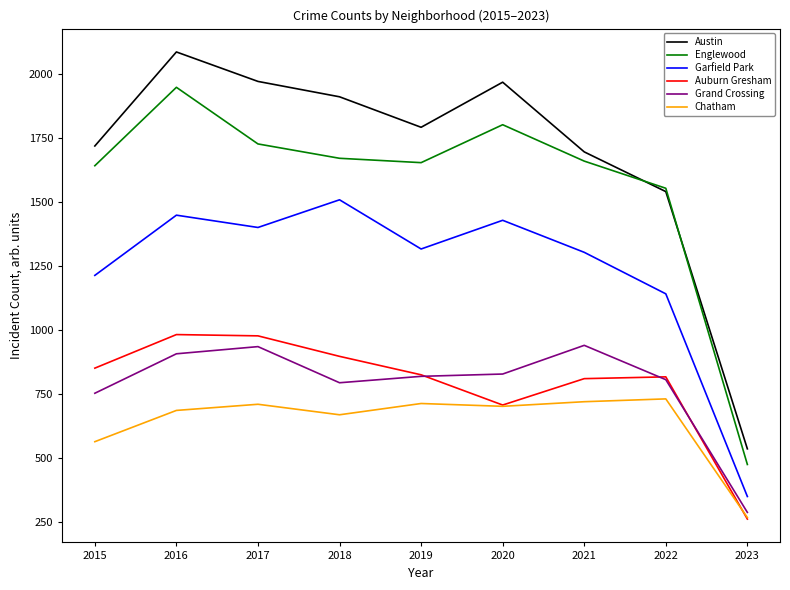

True or false: Auburn Gresham and Englewood cross at least once.

False